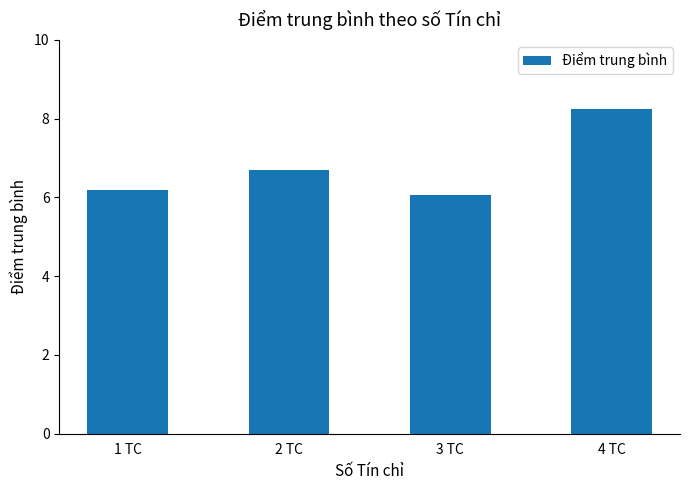

Between 1 TC and 3 TC, which is larger?

1 TC